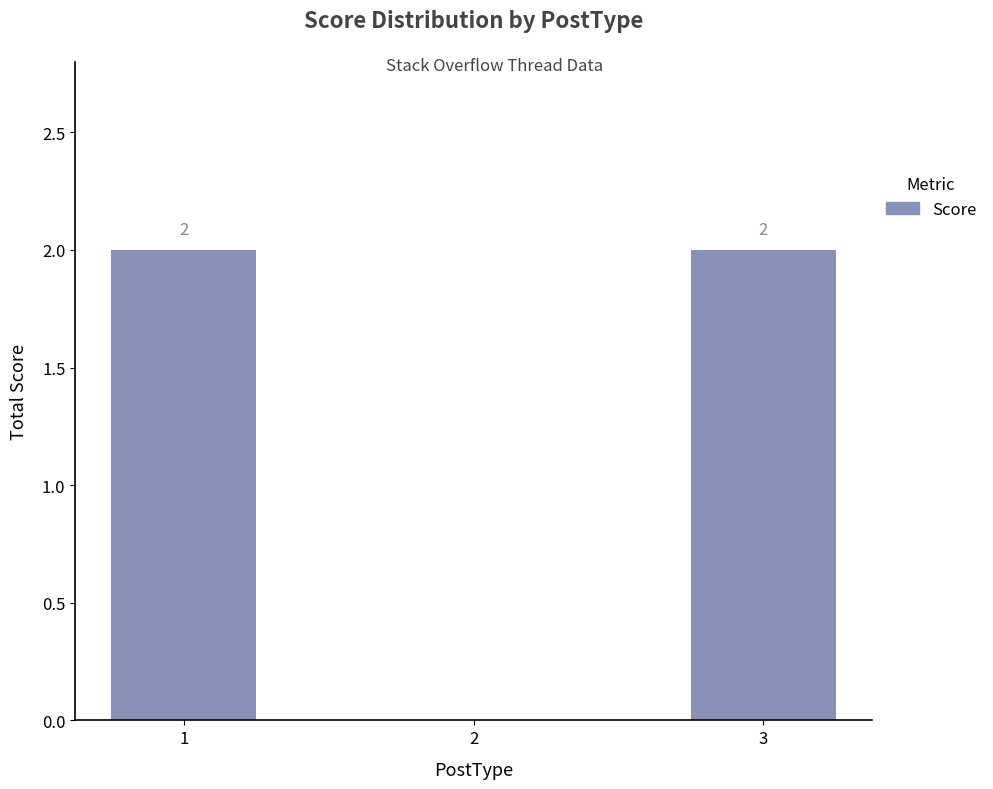

What is the change in value from 2 to 3?

+2